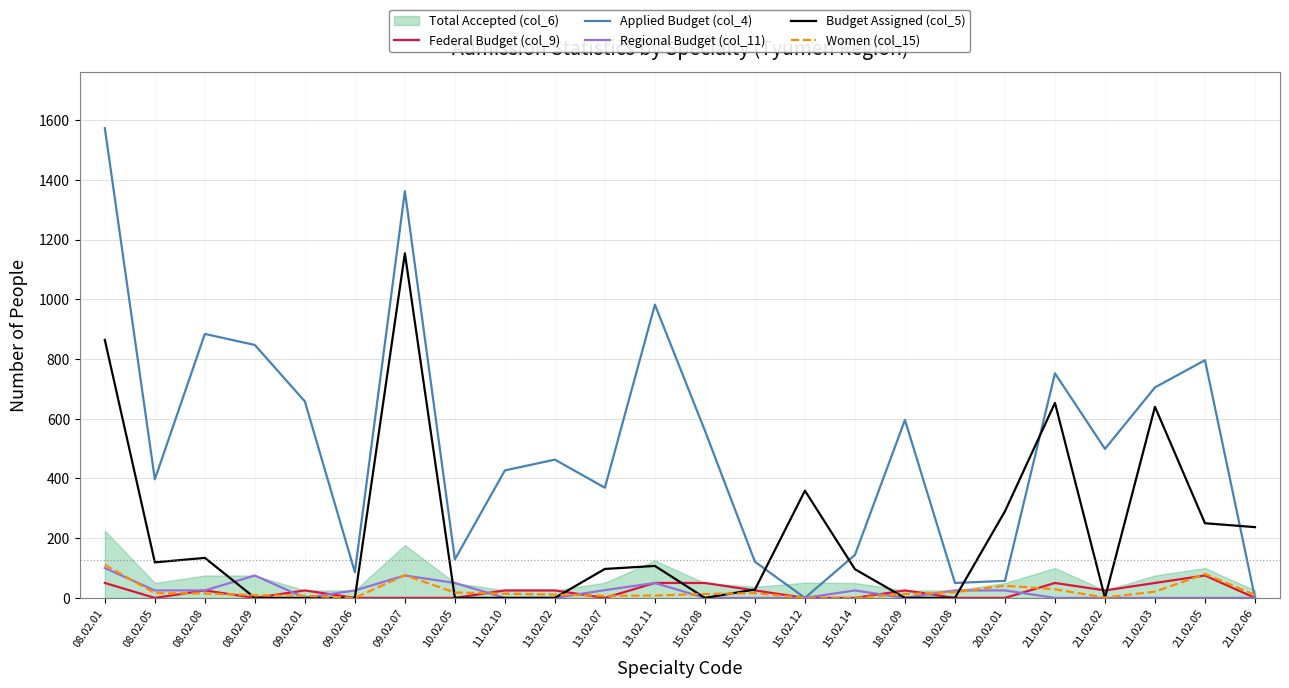

Where is Budget Assigned (col_5) nearest to the value 577?

21.02.03